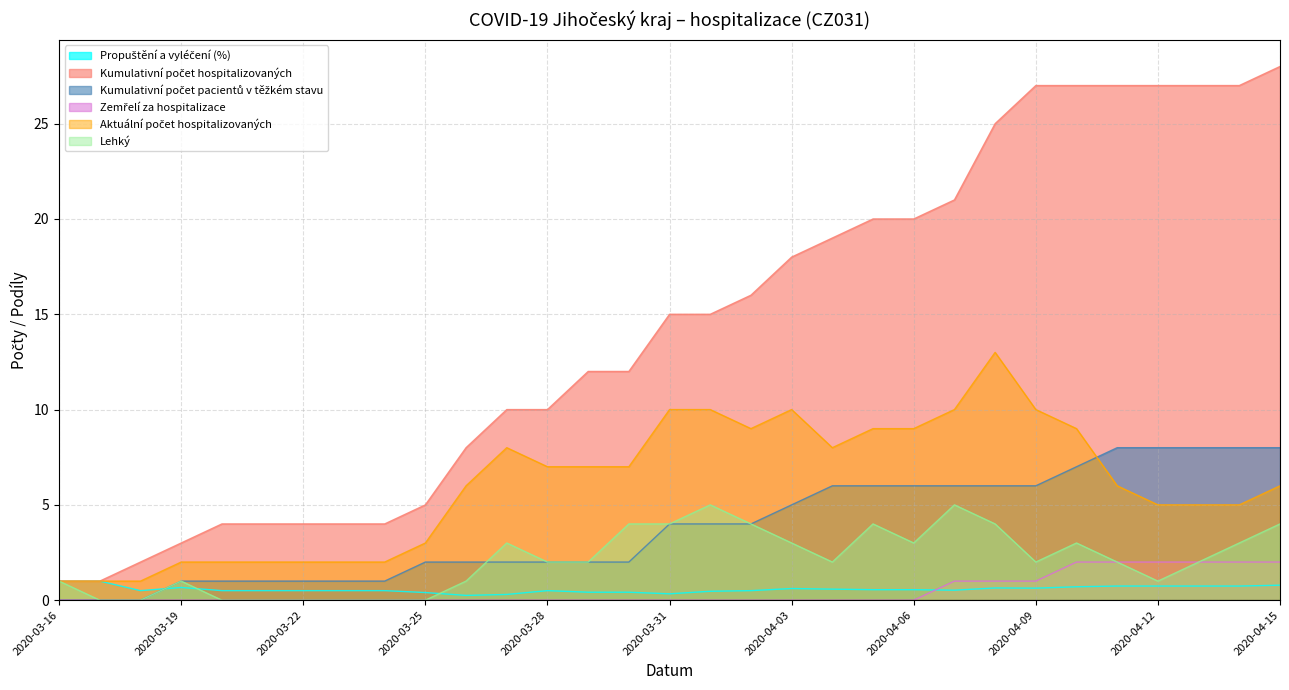

At which label is Zemřelí za hospitalizace closest to 1?

2020-04-07